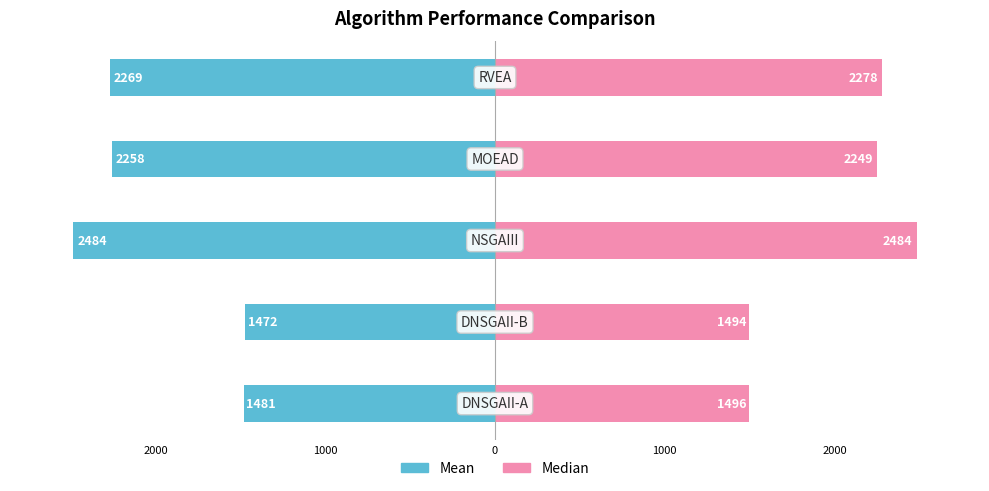

Is the value of Mean at 2000 greater than the value of Median at 0?

No